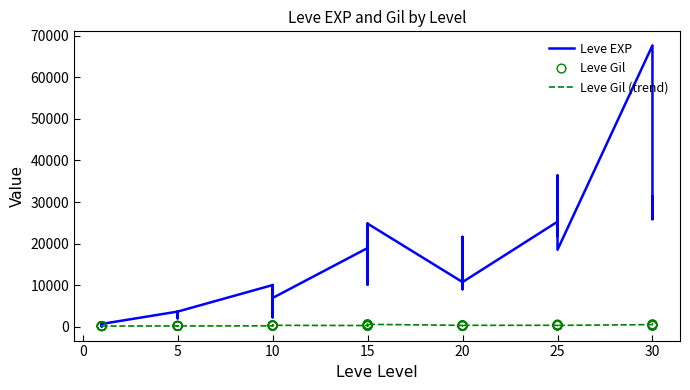

Which series contains the highest Y value?

Leve EXP